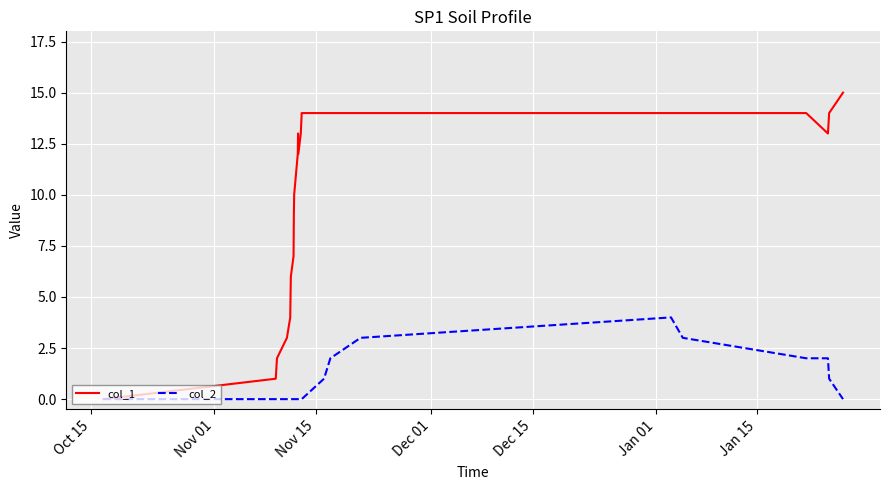

What is the greatest value displayed?

15